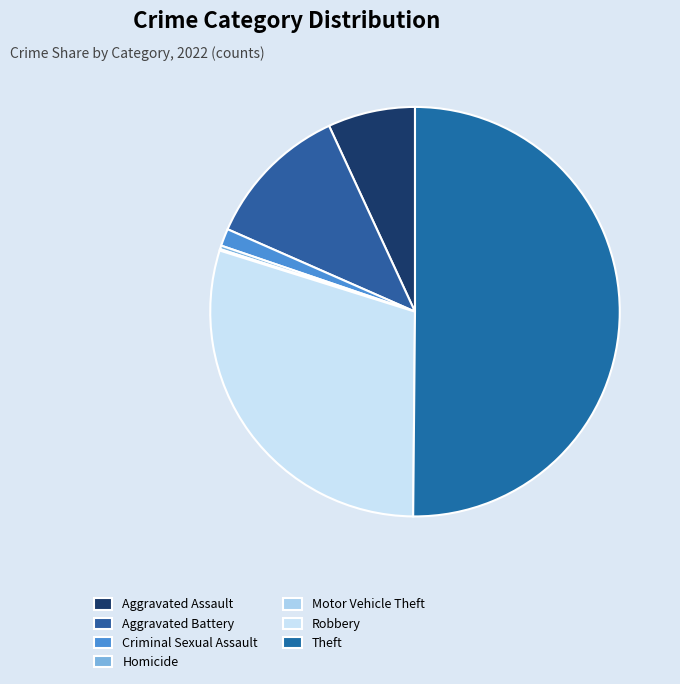

What is the majority slice?

Theft